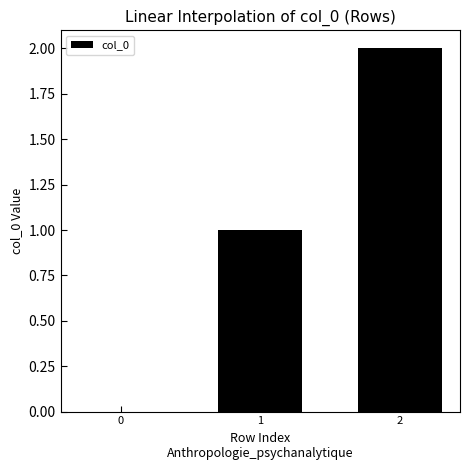

How many categories are shown in the chart?

3